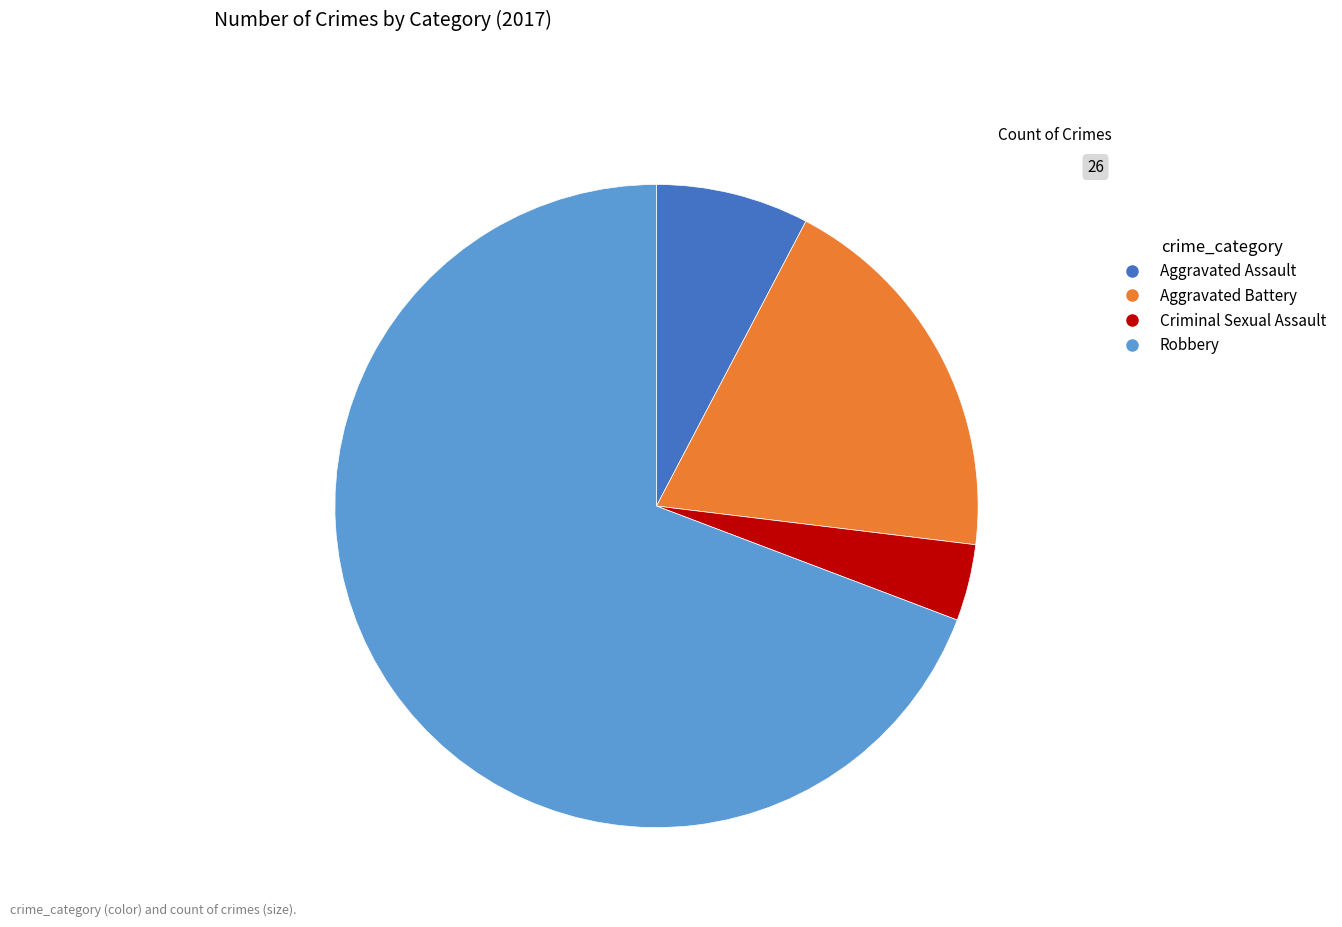

Do Aggravated Battery and Robbery together represent more than half of the pie?

Yes